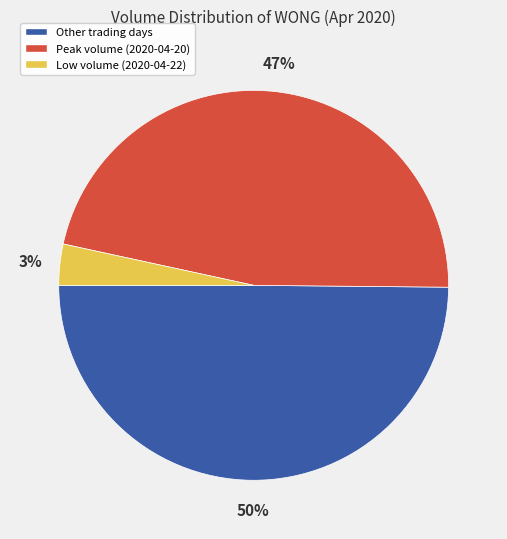

What percentage is the Peak volume (2020-04-20) slice, to the nearest percent?

47%